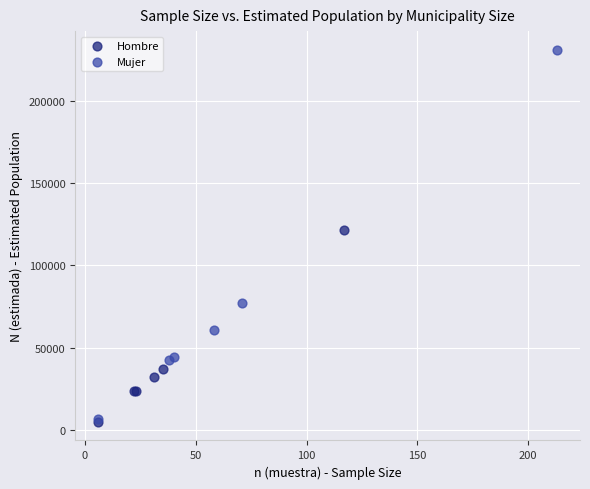

Which series has the widest spread of Y values?

Mujer